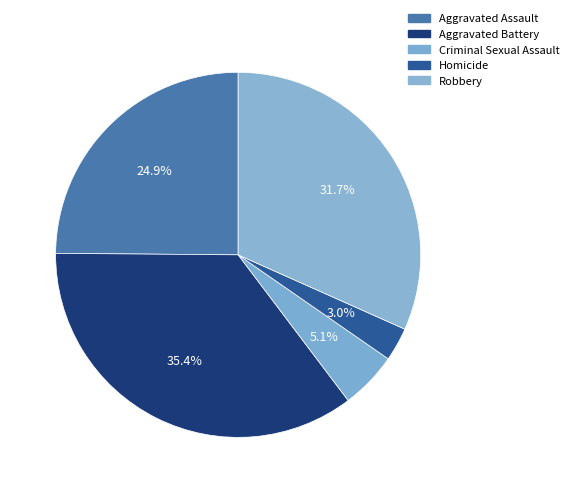

Does Robbery represent more than half of the total?

No